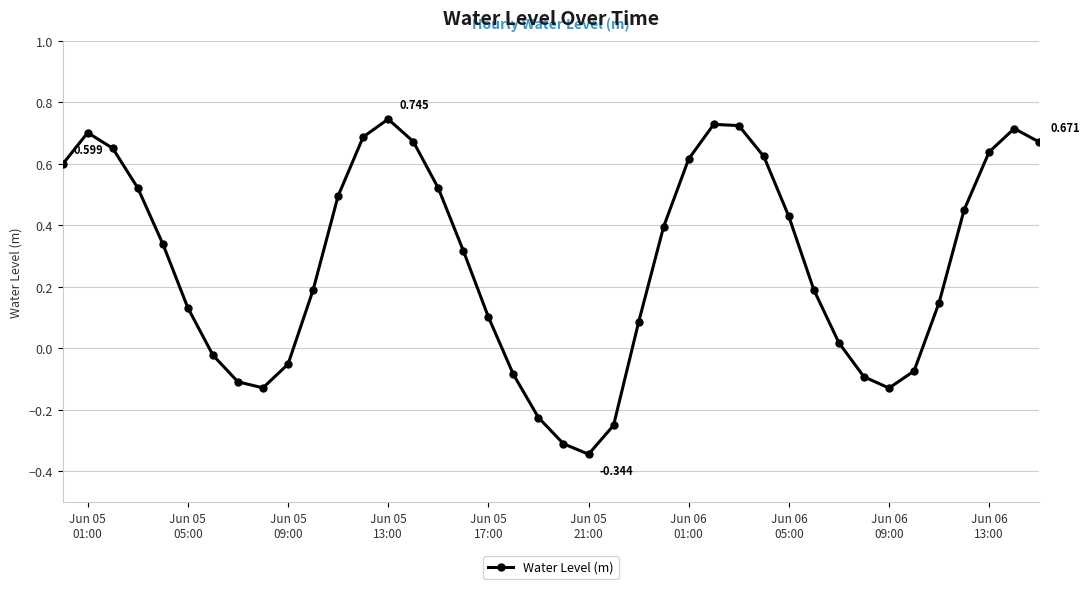

True or false: there are more than 1 points higher than both neighbors.

True